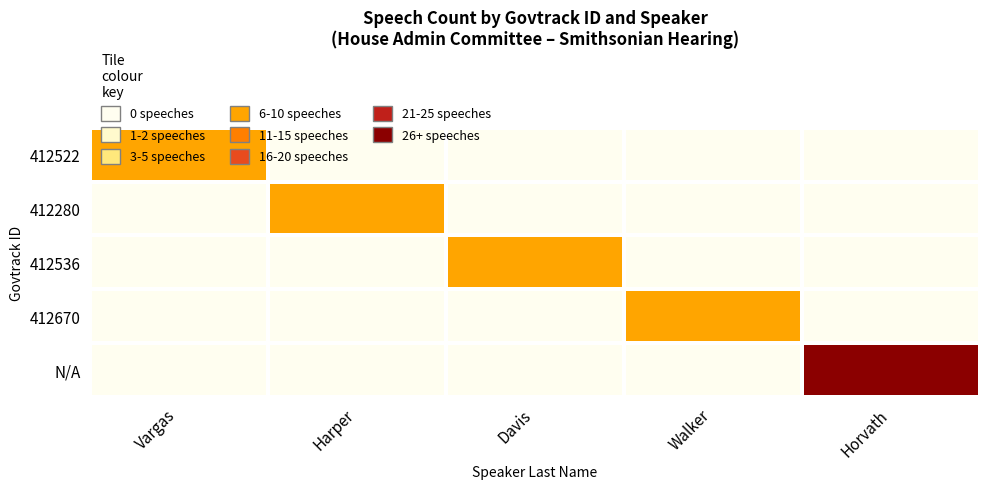

Reading left to right, transcribe all the data shown in this chart.

412522: Vargas=4	Harper=0	Davis=0	Walker=0	Horvath=0
412280: Vargas=0	Harper=6	Davis=0	Walker=0	Horvath=0
412536: Vargas=0	Harper=0	Davis=5	Walker=0	Horvath=0
412670: Vargas=0	Harper=0	Davis=0	Walker=4	Horvath=0
N/A: Vargas=0	Harper=0	Davis=0	Walker=0	Horvath=20